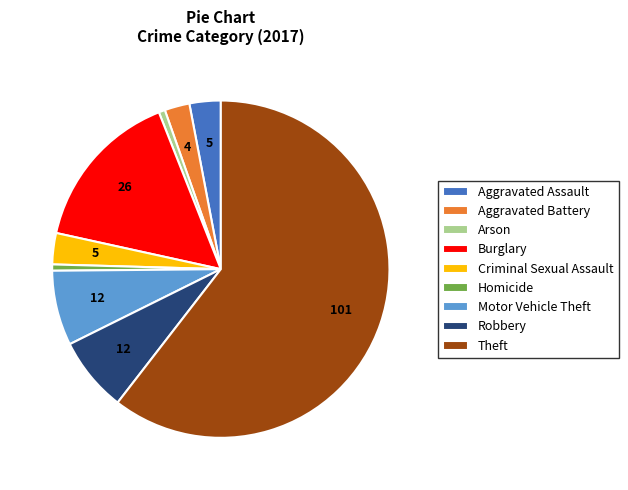

Does Theft account for over 50% of the chart?

Yes